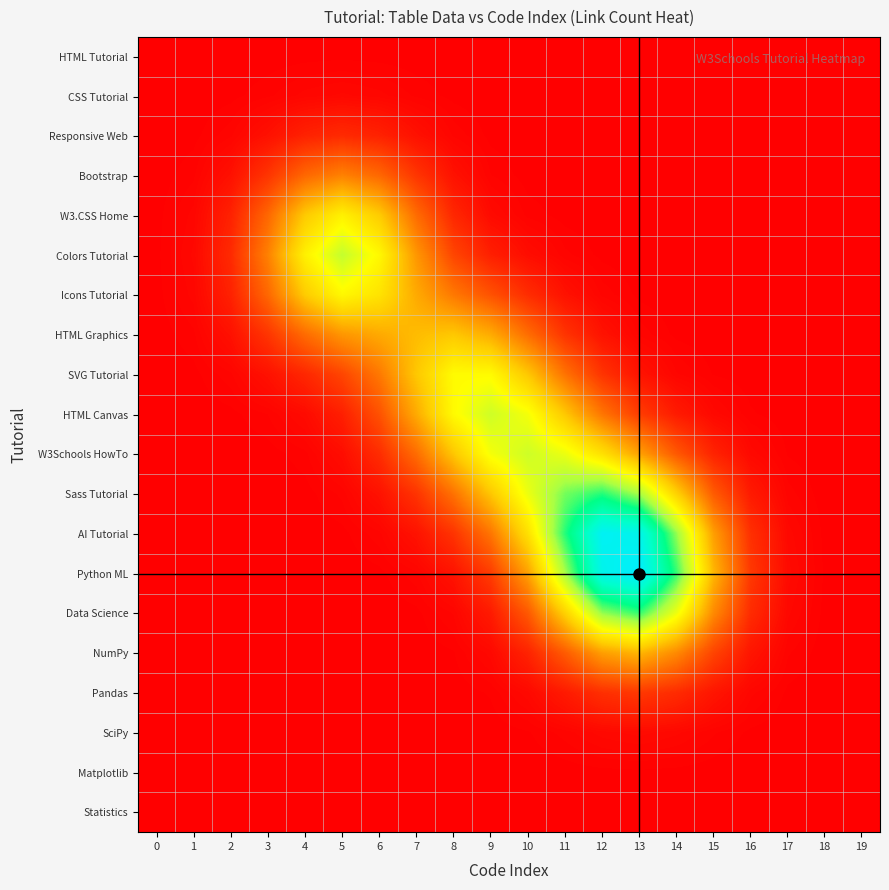

List the series in order of their peak value, highest first.

Python ML, AI Tutorial, Sass Tutorial, Data Science, Colors Tutorial, W3Schools HowTo, HTML Canvas, SVG Tutorial, Icons Tutorial, W3.CSS Home, HTML Graphics, NumPy, Bootstrap, Pandas, Responsive Web, SciPy, CSS Tutorial, Matplotlib, HTML Tutorial, Statistics